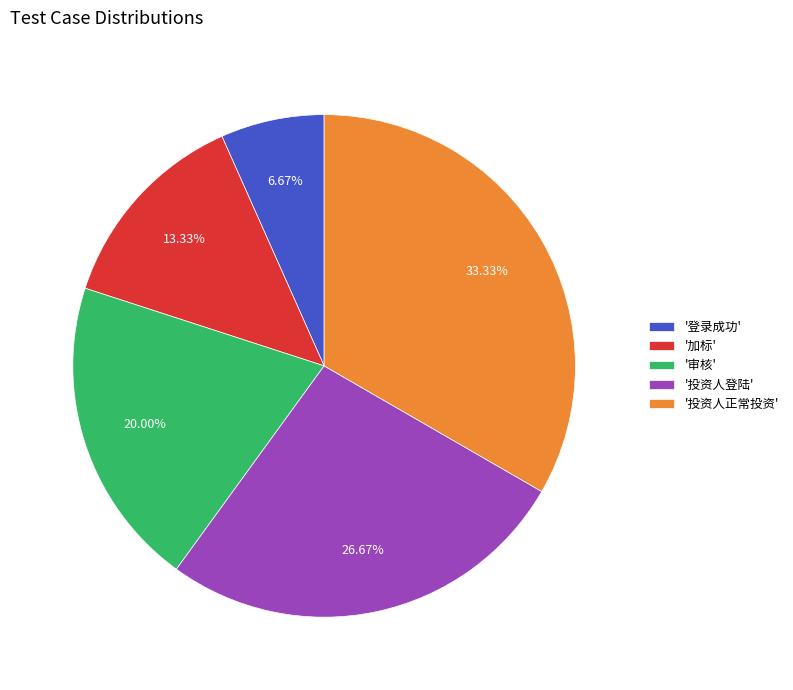

Does '投资人正常投资' represent more than half of the total?

No